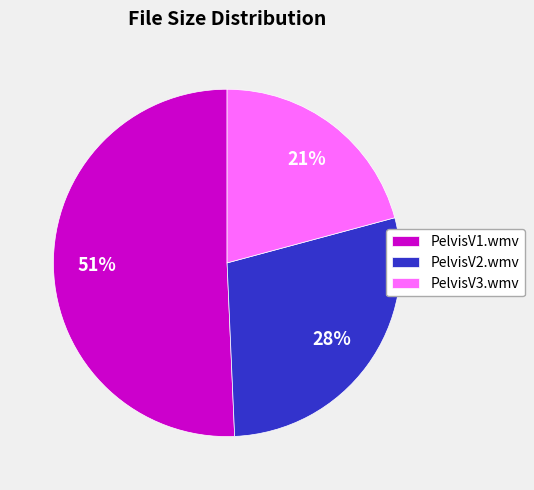

Is there any slice that represents more than half of the pie?

Yes